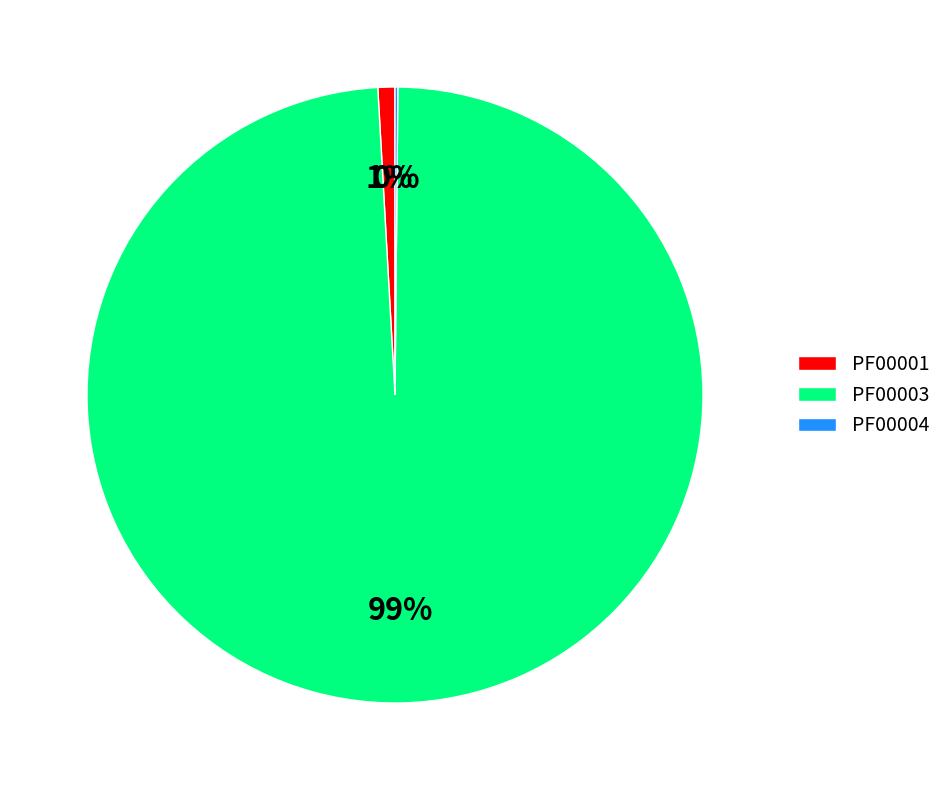

Which category has the biggest portion of the pie?

PF00003